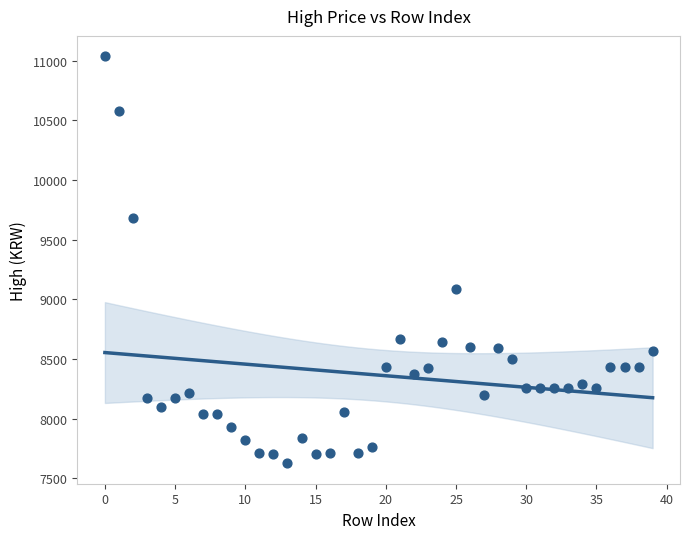

What Y value in the scatter plot is closest to 9331?

9086